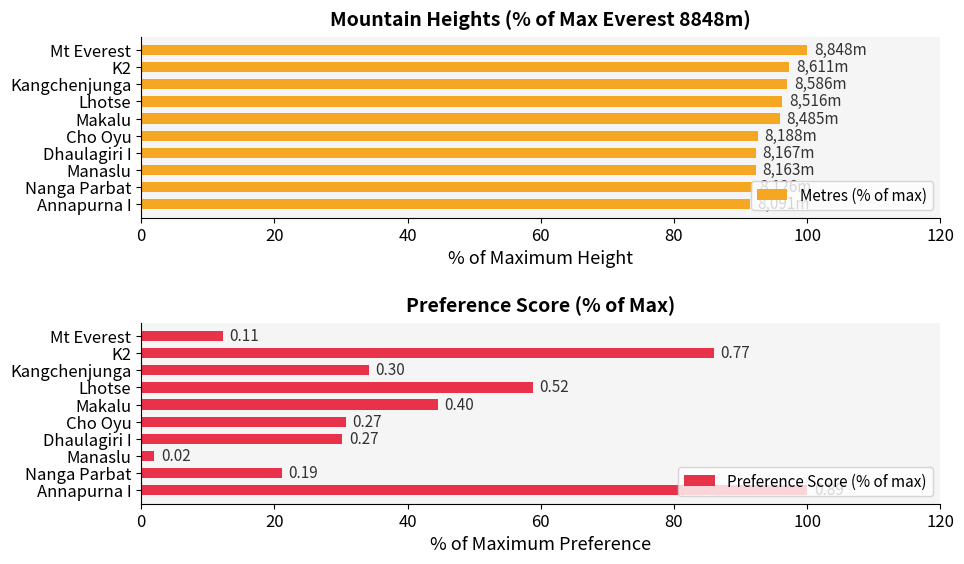

What is the average value of the Preference Score (% of max) series?

42.0